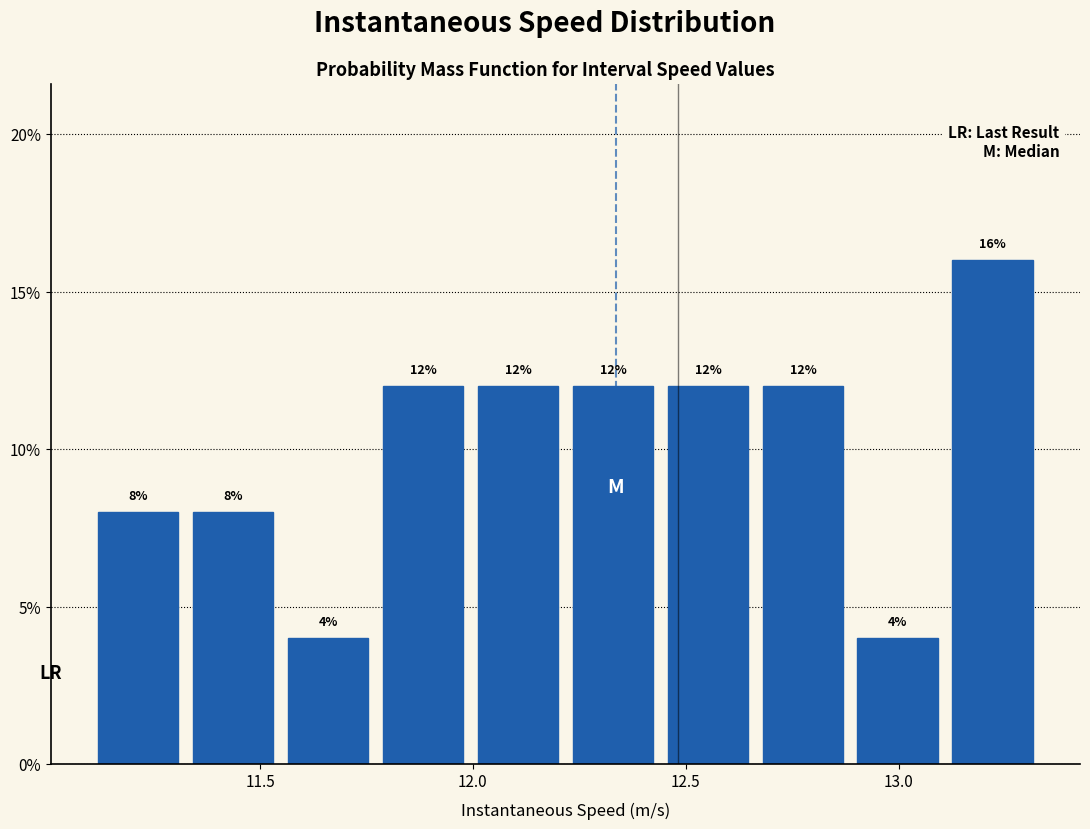

Reading left to right, list every bar in this chart as the range it spans on the x-axis followed by its height. The bar edges are not printed on the chart, so give them approximately, as read against the axis.

11.10 to 11.30: 8
11.30 to 11.55: 8
11.55 to 11.75: 4
11.75 to 12.00: 12
12.00 to 12.20: 12
12.20 to 12.45: 12
12.45 to 12.65: 12
12.65 to 12.90: 12
12.90 to 13.10: 4
13.10 to 13.35: 16